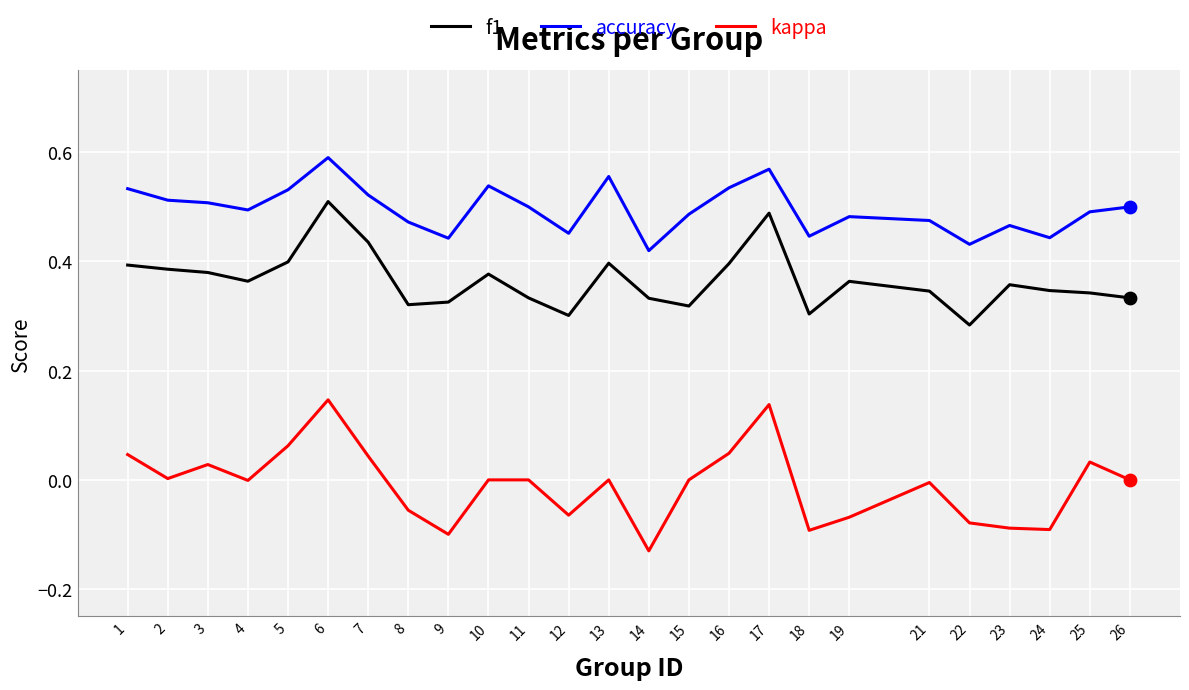

Which series has the largest range (max minus min)?

kappa